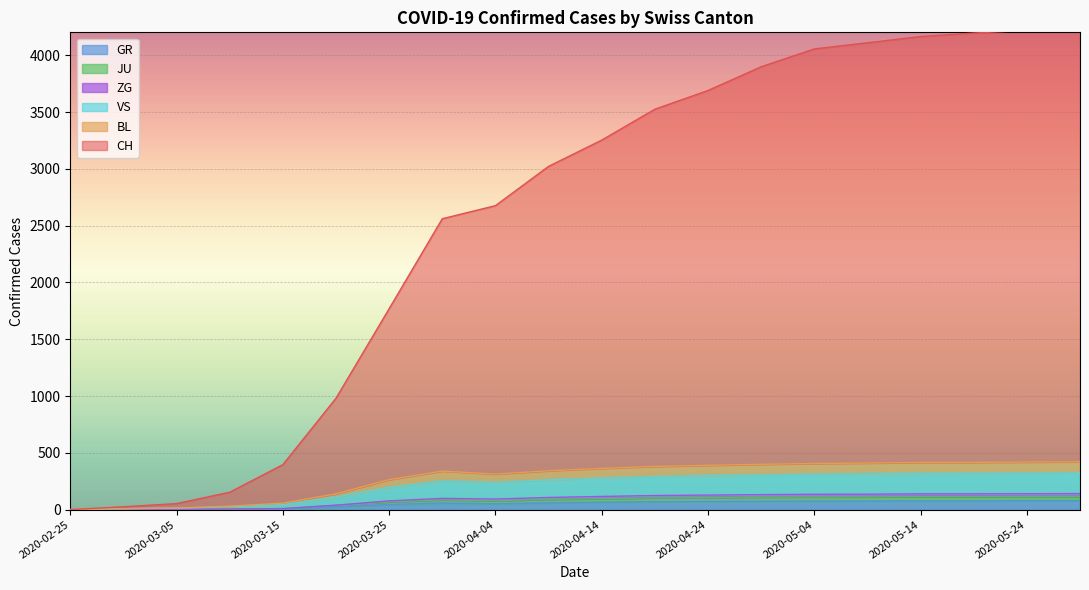

What is the sum of the BL values at 2020-05-14 and 2020-04-14?

778